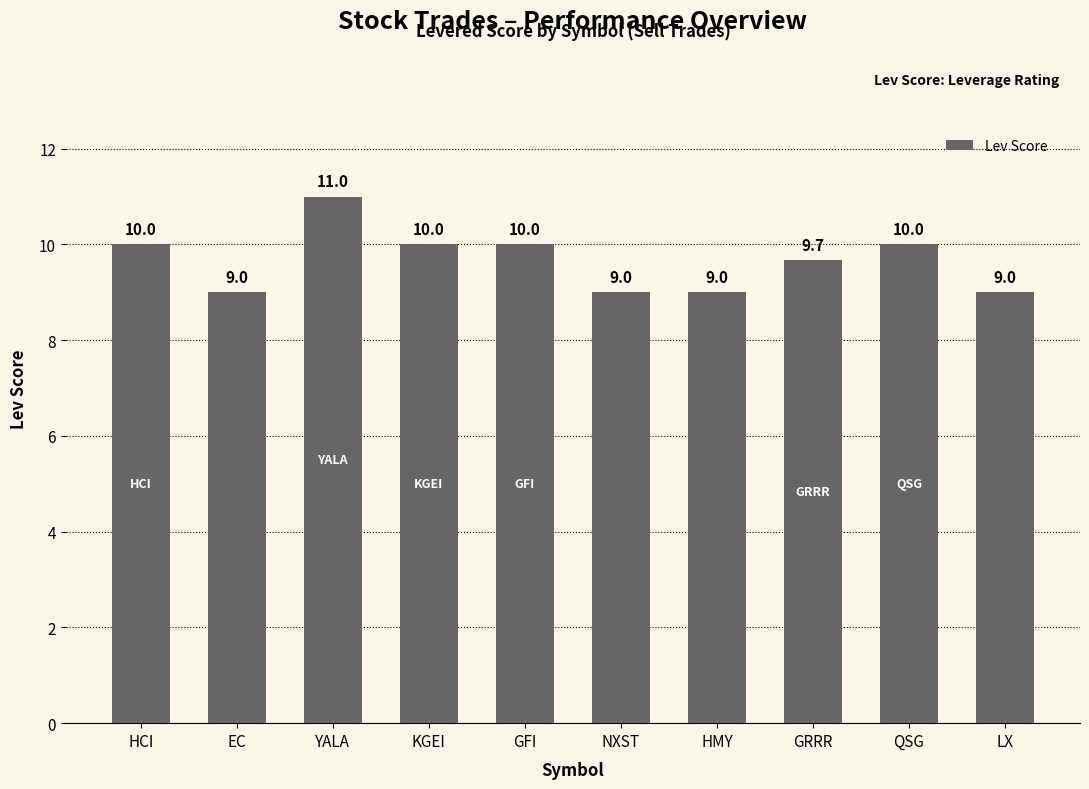

What is the smallest value displayed?

9.0